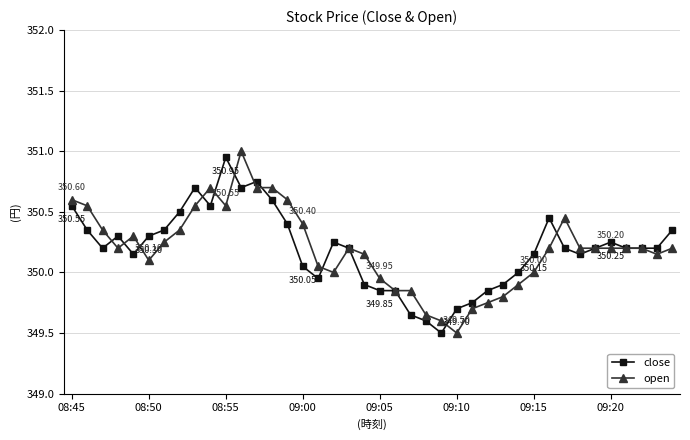

At how many categories does at least one series exceed 349?

40